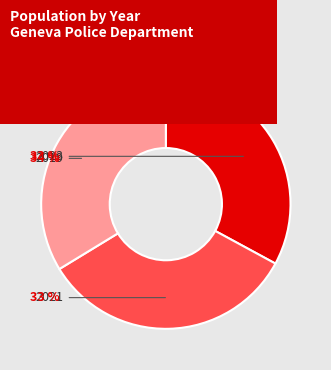

How many slices are in this pie chart?

3